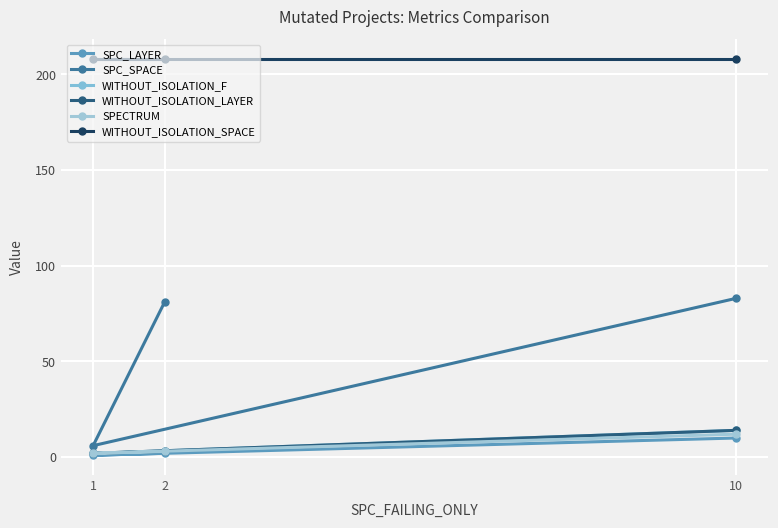

How many values in the WITHOUT_ISOLATION_F series exceed 3?

1